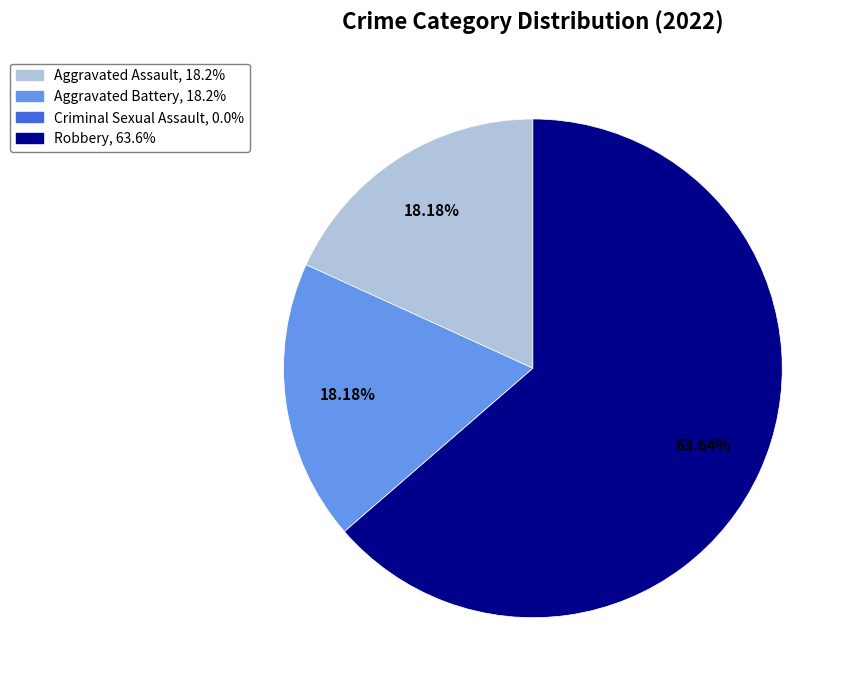

Which has a higher value, Aggravated Assault or Robbery?

Robbery